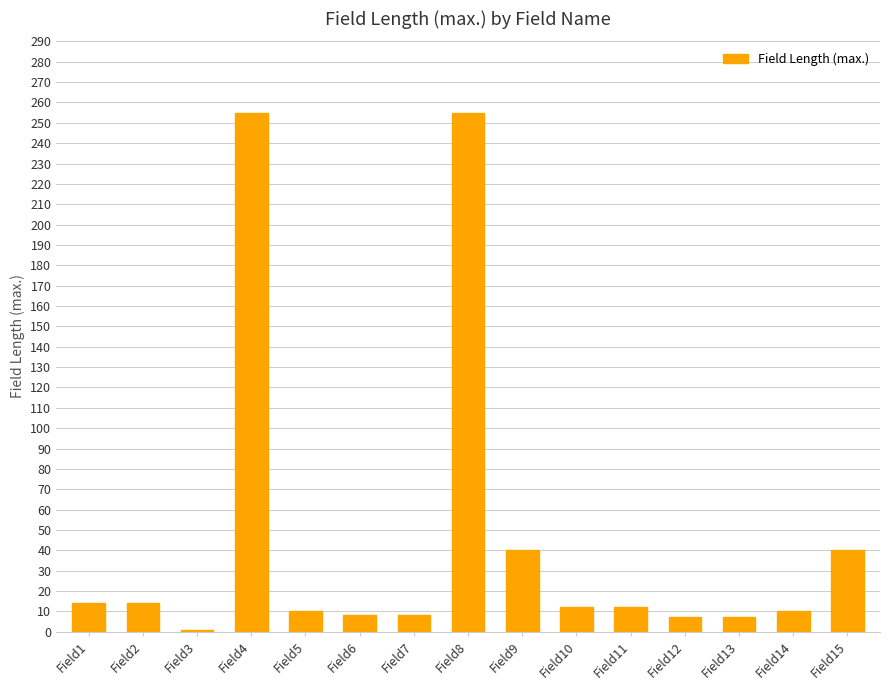

What is the change in value from Field5 to Field15?

+30